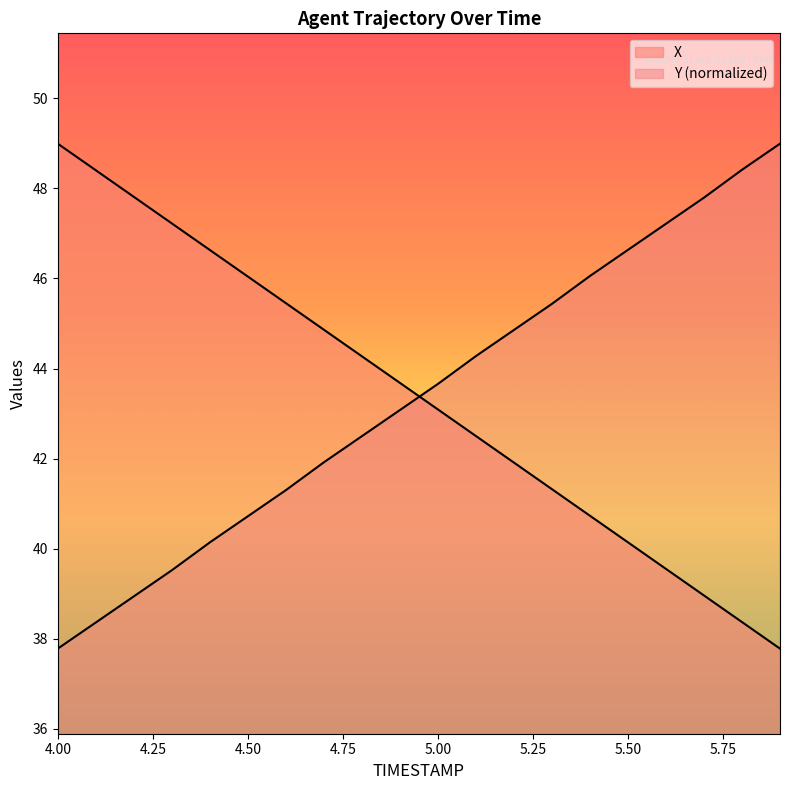

Does the chart display data point markers on the line(s)?

No